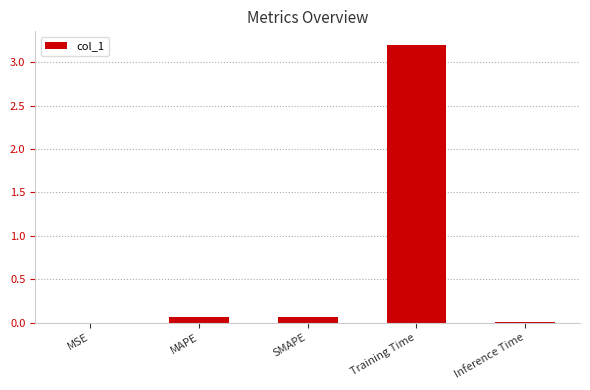

Is it true that the value at Inference Time is 0.0?

True